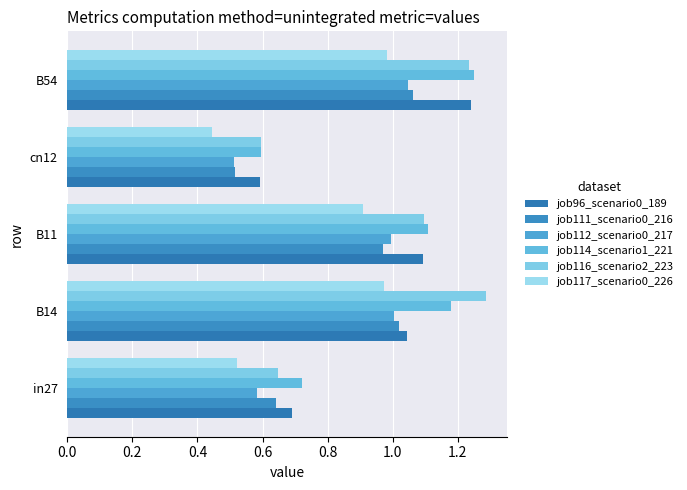

At which category is the sum across all series the highest?

B54